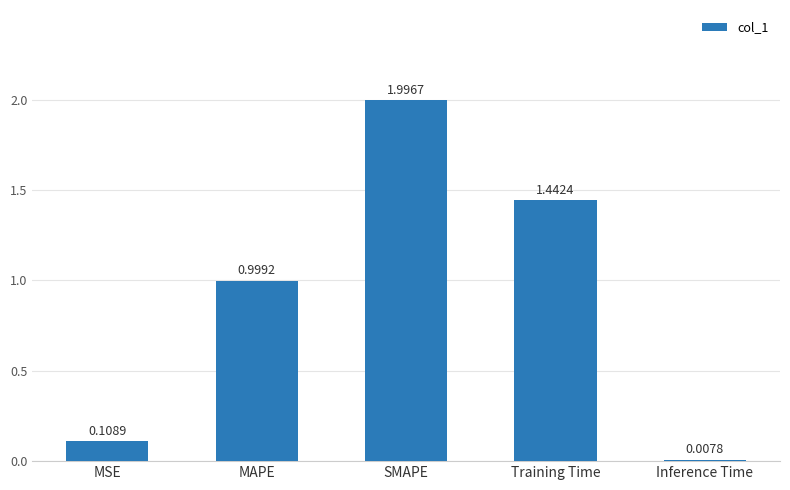

Rank the categories by value from lowest to highest.

Inference Time, MSE, MAPE, Training Time, SMAPE